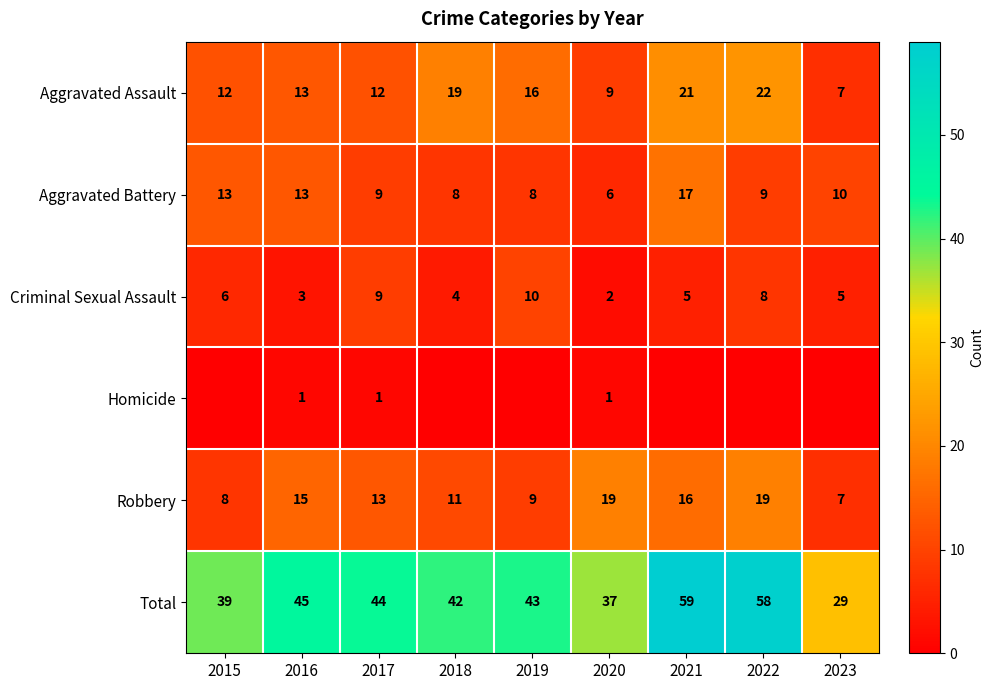

How many distinct data groups are displayed?

6